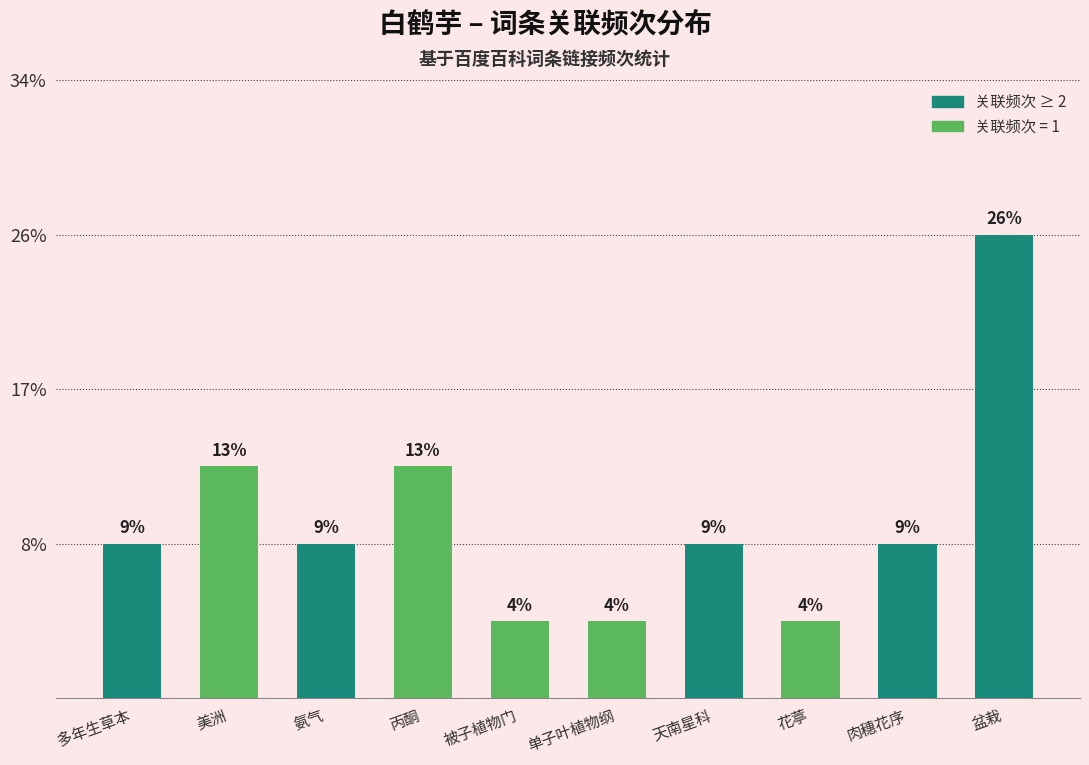

Rank the categories by value from lowest to highest.

被子植物门, 单子叶植物纲, 花葶, 多年生草本, 氨气, 天南星科, 肉穗花序, 美洲, 丙酮, 盆栽